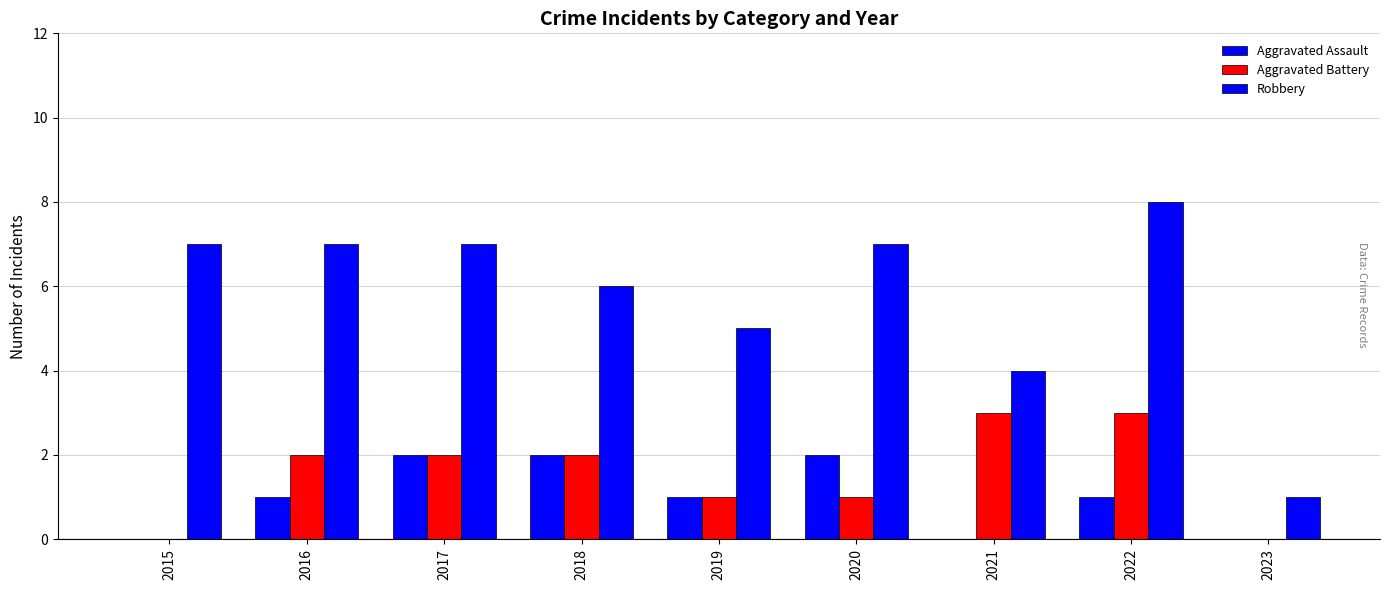

Where is Aggravated Assault nearest to the value 1?

2016